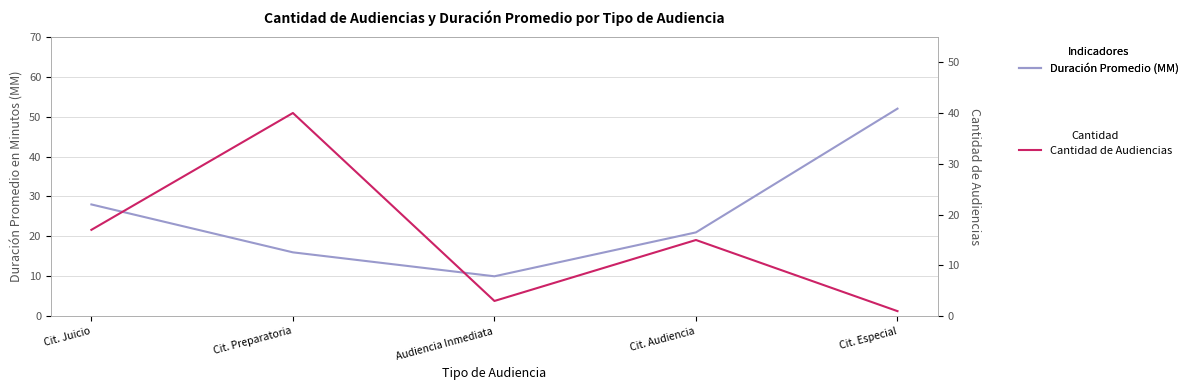

True or false: Cantidad de Audiencias and Duración Promedio en Minutos (MM) intersect in this chart.

True